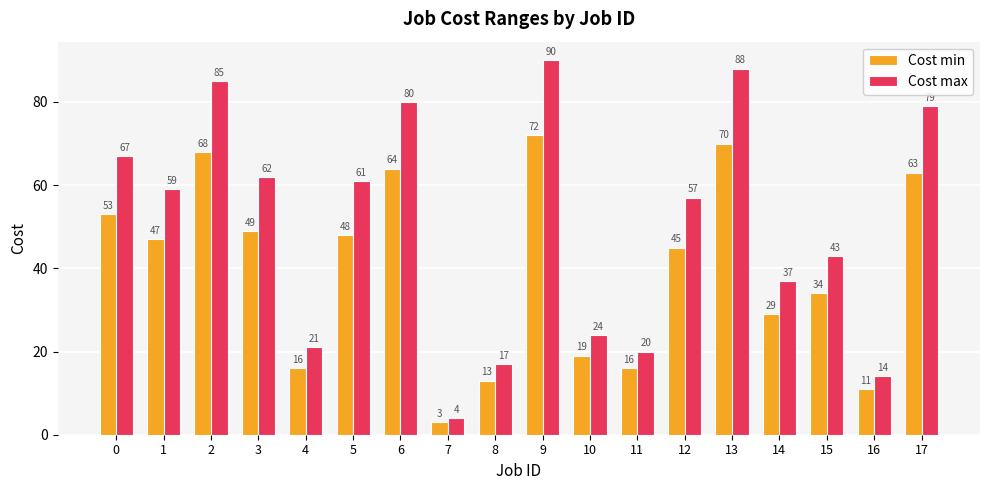

Is it true that Cost min equals 63 at 1?

False